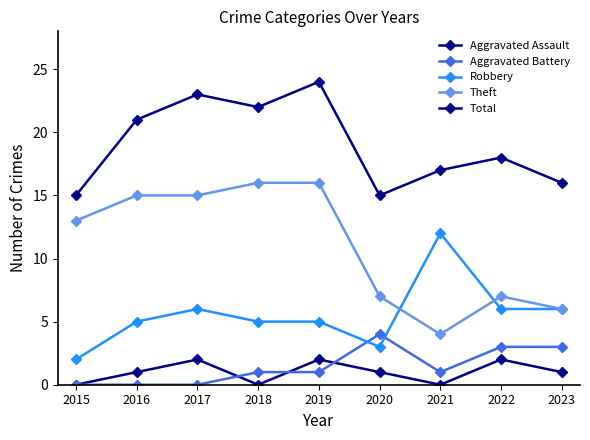

Where is the first local maximum for Robbery?

2017